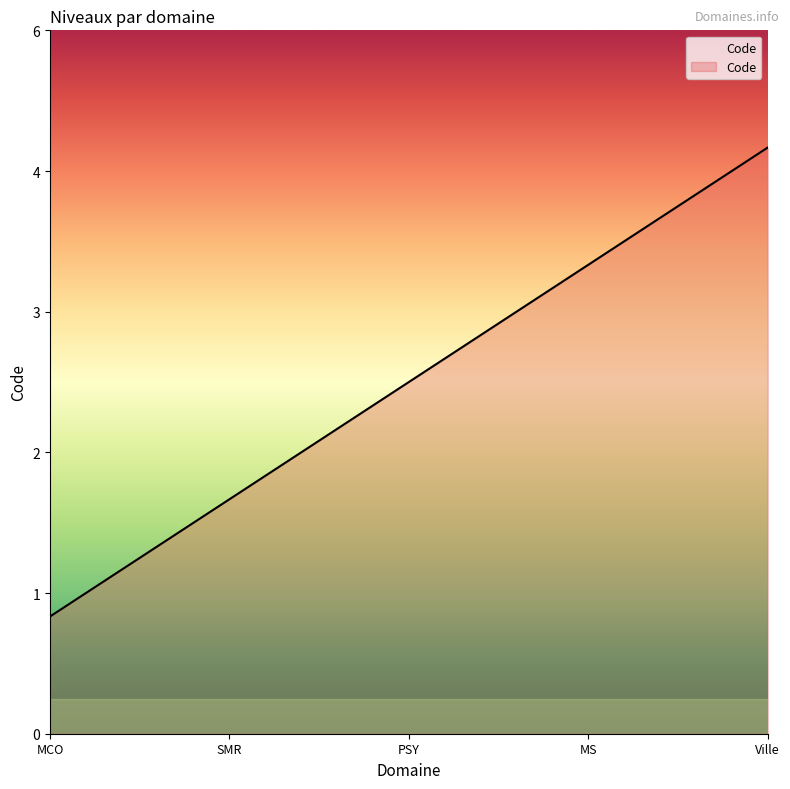

Does the chart have visible grid lines?

No